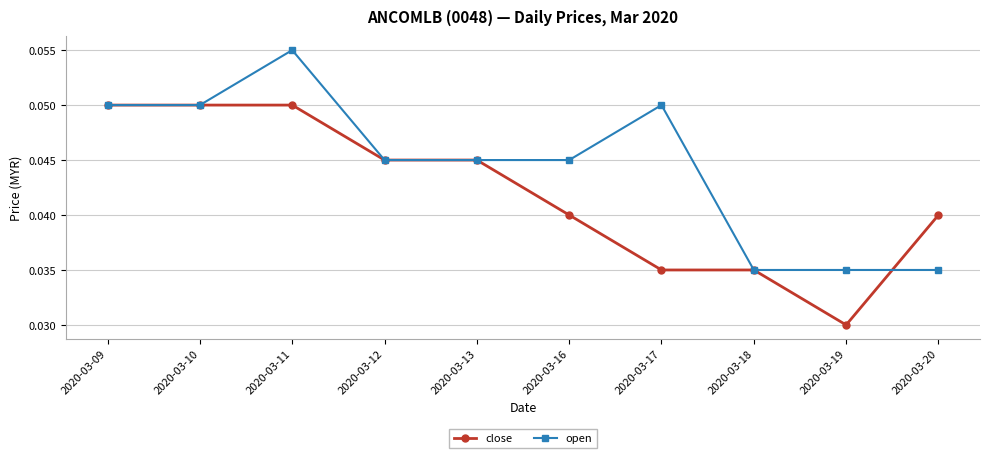

At how many categories does at least one series exceed 0?

10